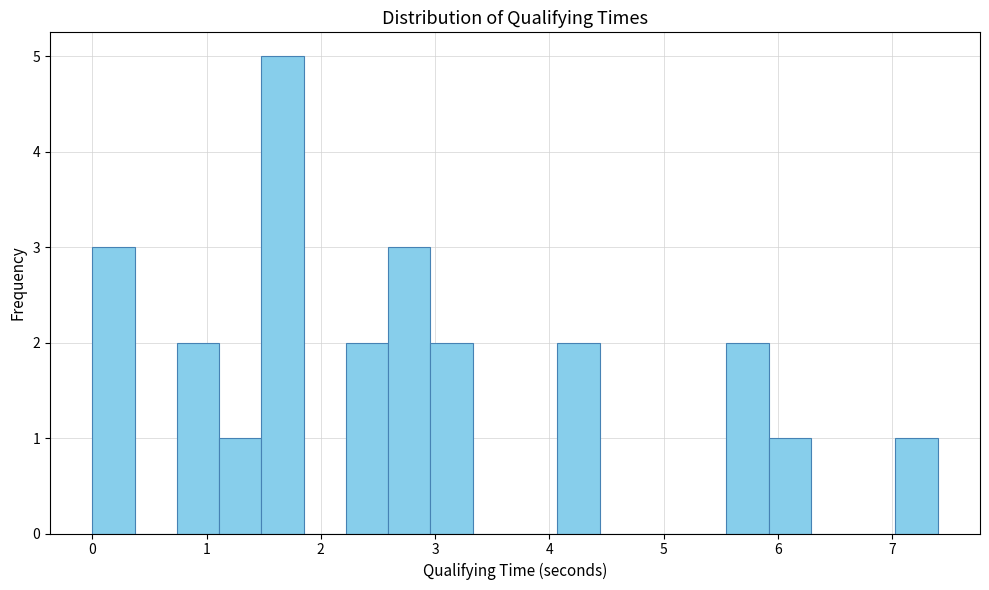

Around what value on the x-axis is the tallest bar? Give the approximate position of its centre, as read against the axis.

1.7